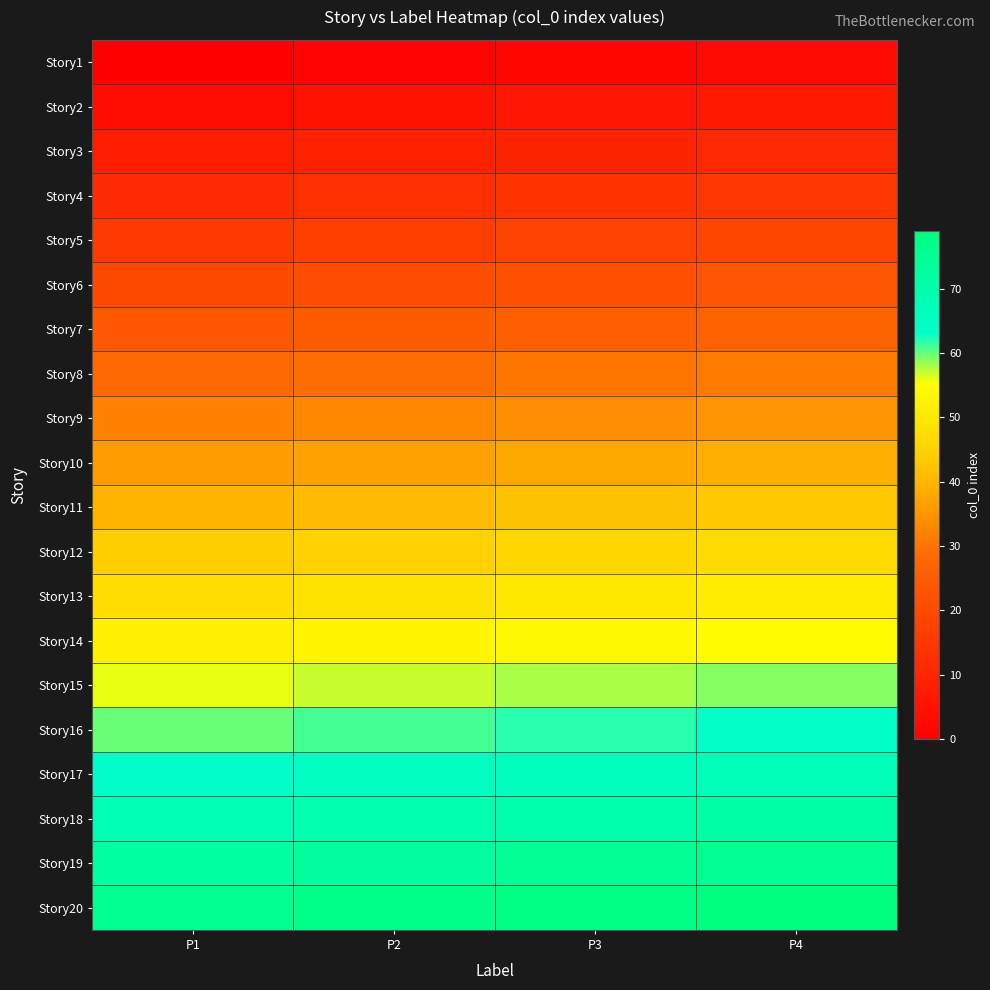

What is the total value across all series at P4?

820